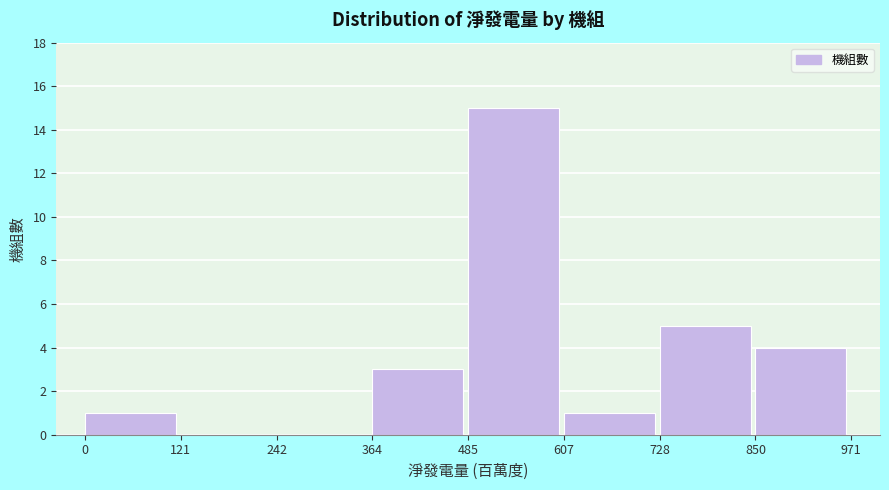

Reading left to right, transcribe this chart: for each bar, give the range it covers on the x-axis and its height. The values are not printed on the chart, so give them approximately, as read against the axis.

0 to 121: 1
121 to 242: 0
242 to 364: 0
364 to 485: 3
485 to 607: 15
607 to 728: 1
728 to 850: 5
850 to 971: 4